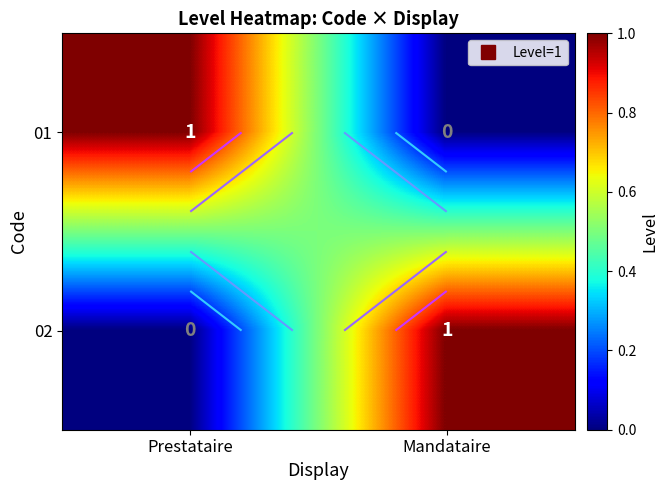

Which series has the largest total across all categories?

01